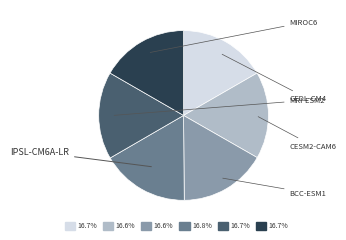

Does MIROC6 represent more than half of the total?

No